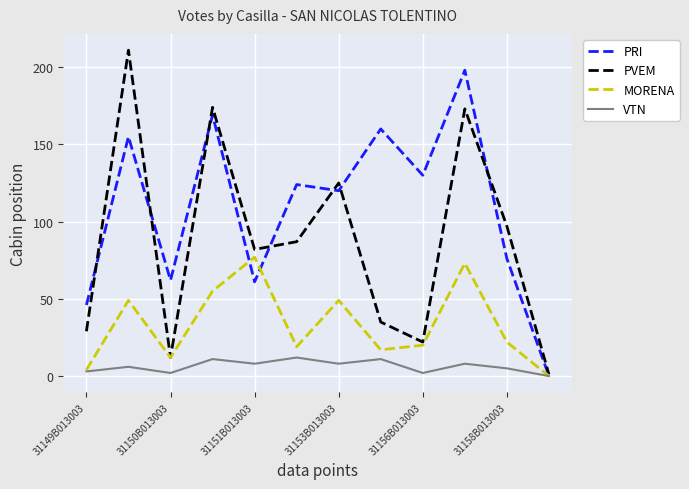

At how many categories does at least one series exceed 115?

7